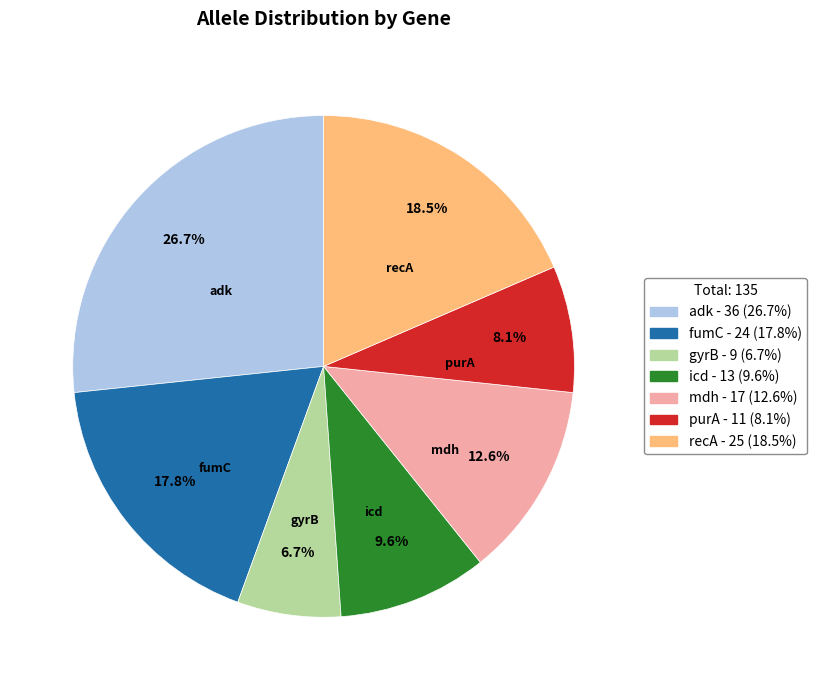

What is the largest slice in the pie chart?

adk